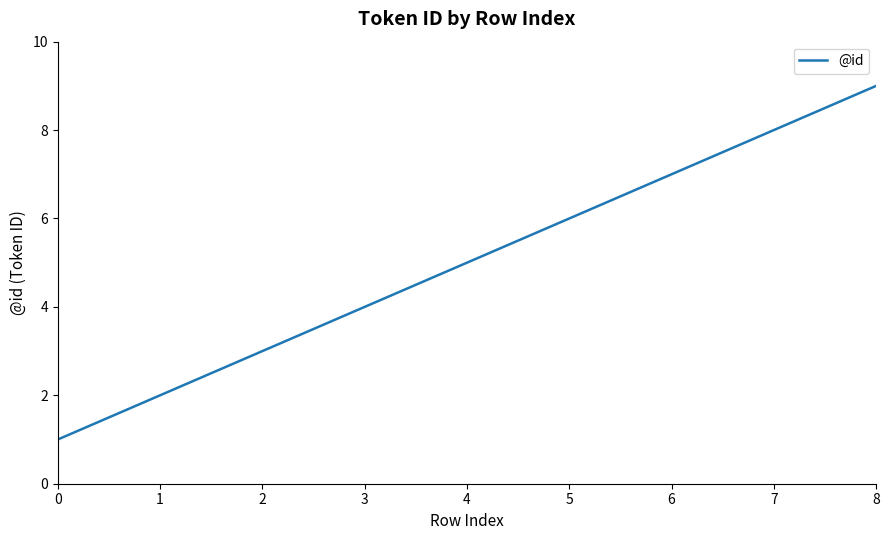

What is the greatest value displayed?

9